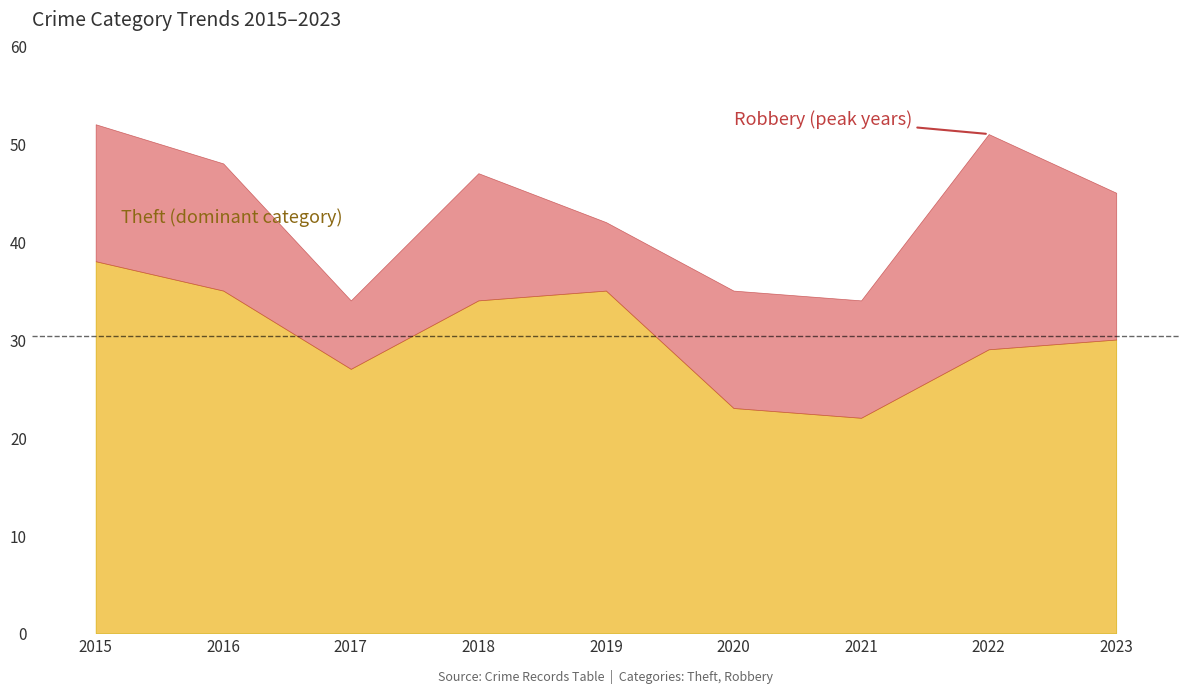

Does the chart have visible grid lines?

No